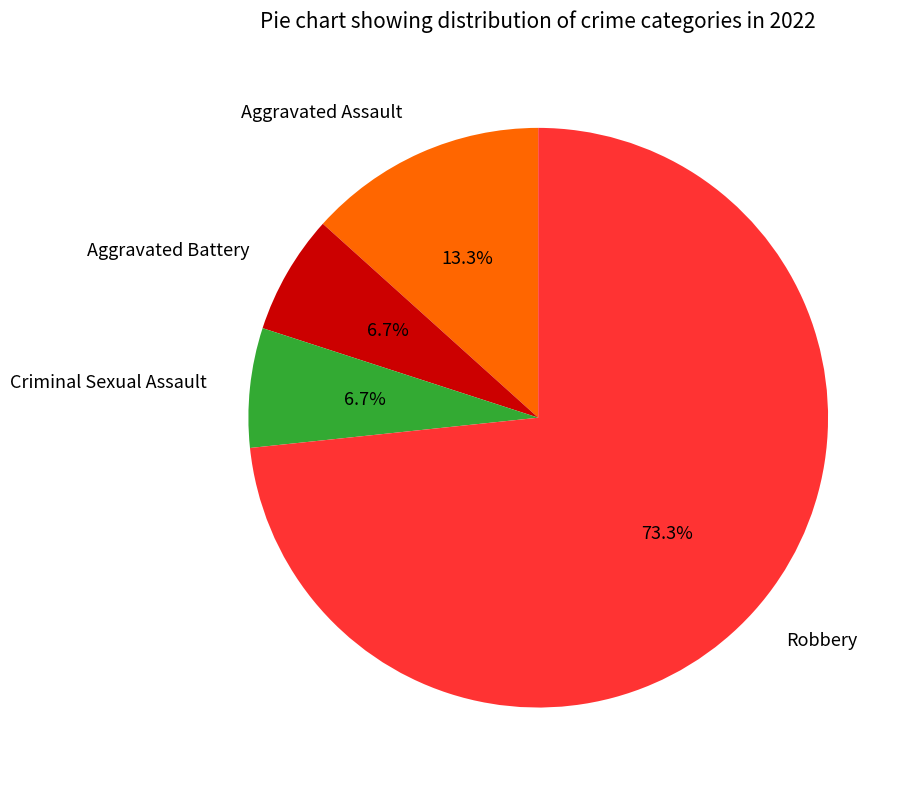

Which slice is the largest?

Robbery